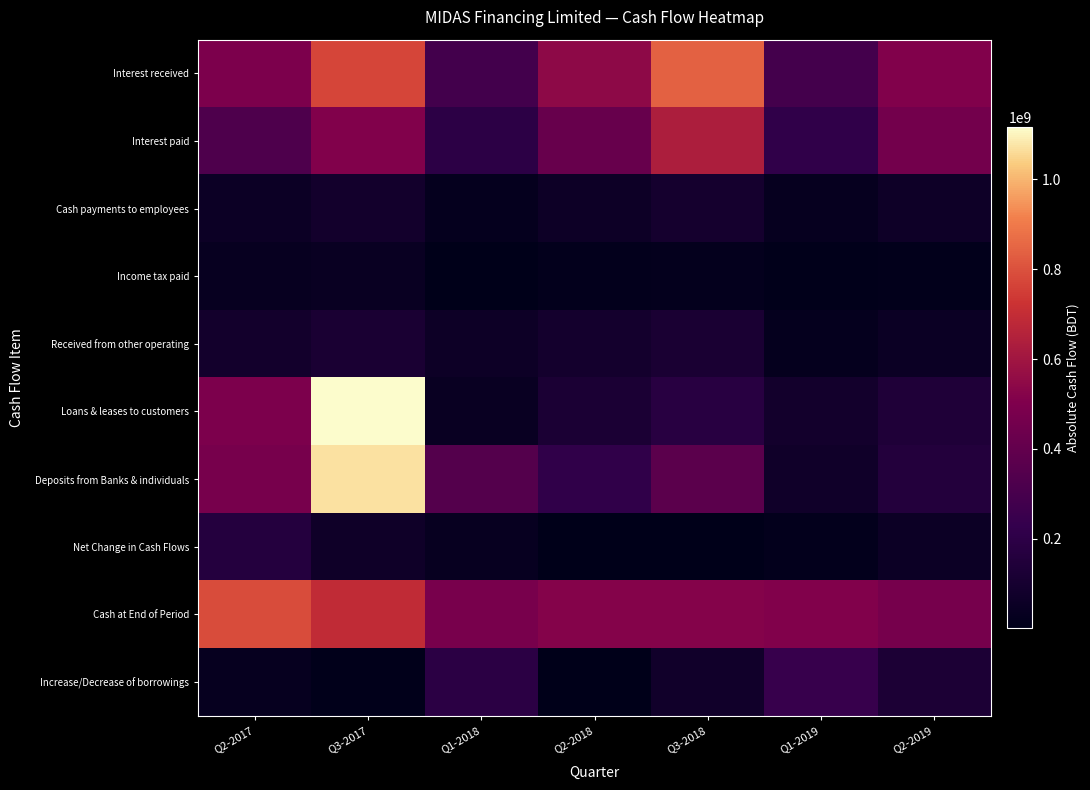

Which series has the widest spread of values?

Loans & leases to customers